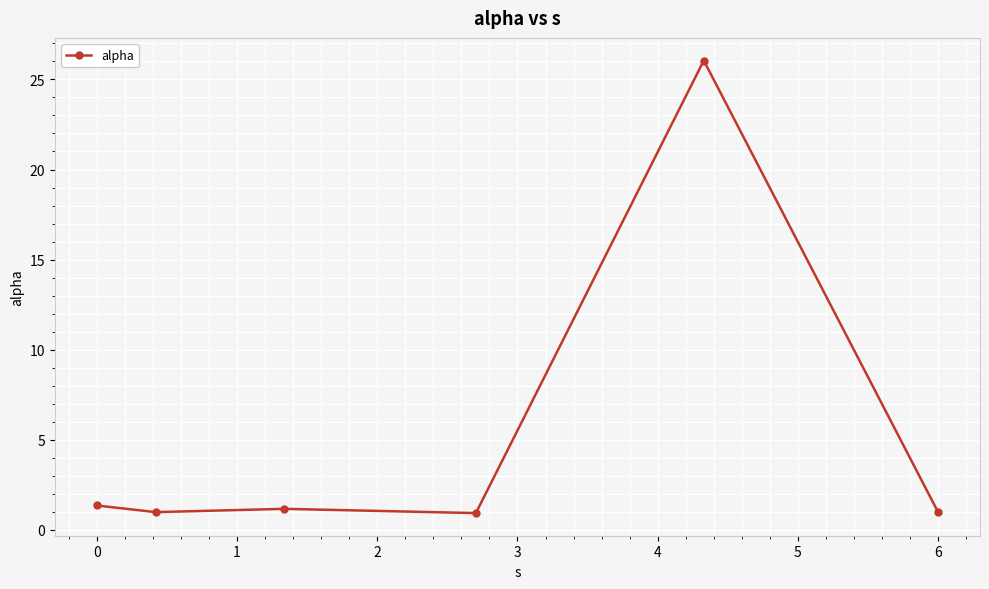

What is the value of the 5th point from the left?

26.0